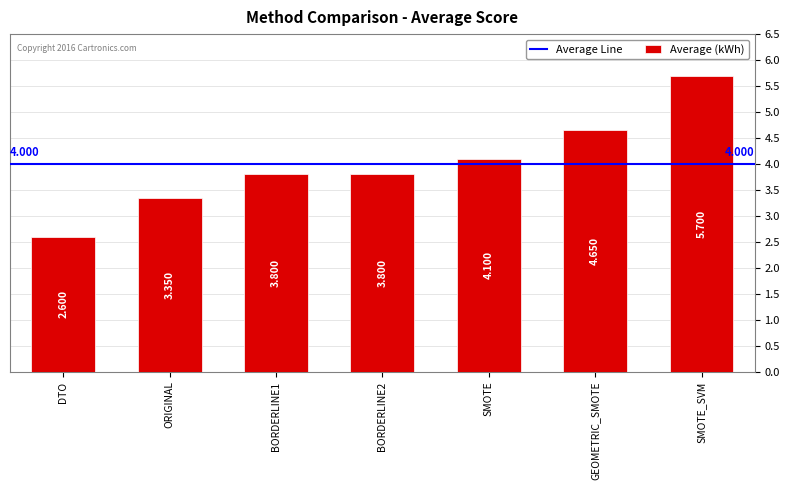

At which label does the data first exceed 3?

ORIGINAL